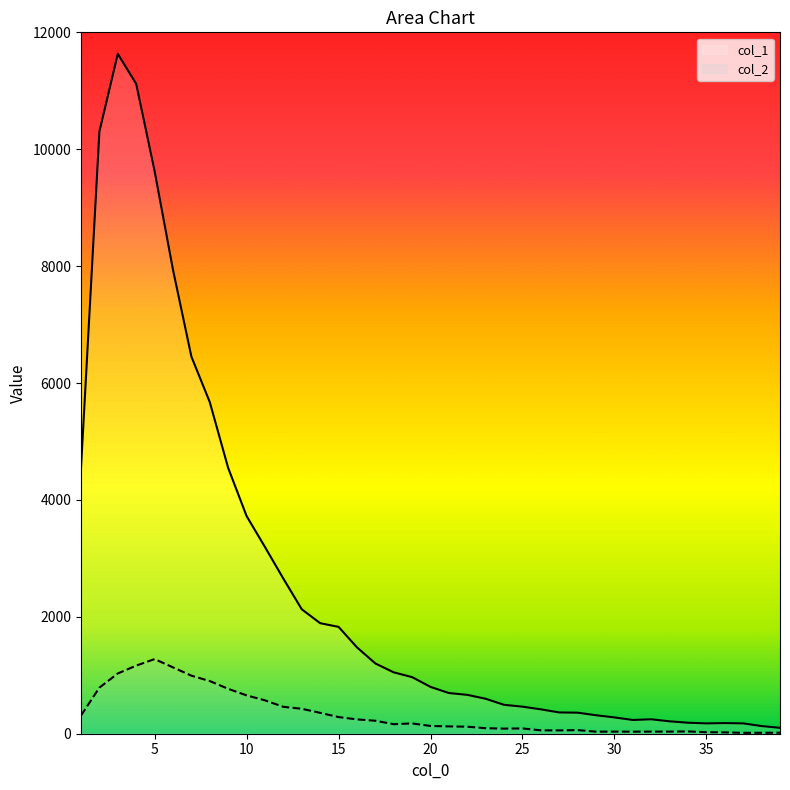

At 11, list the series in order from smallest to largest.

col_2, col_1